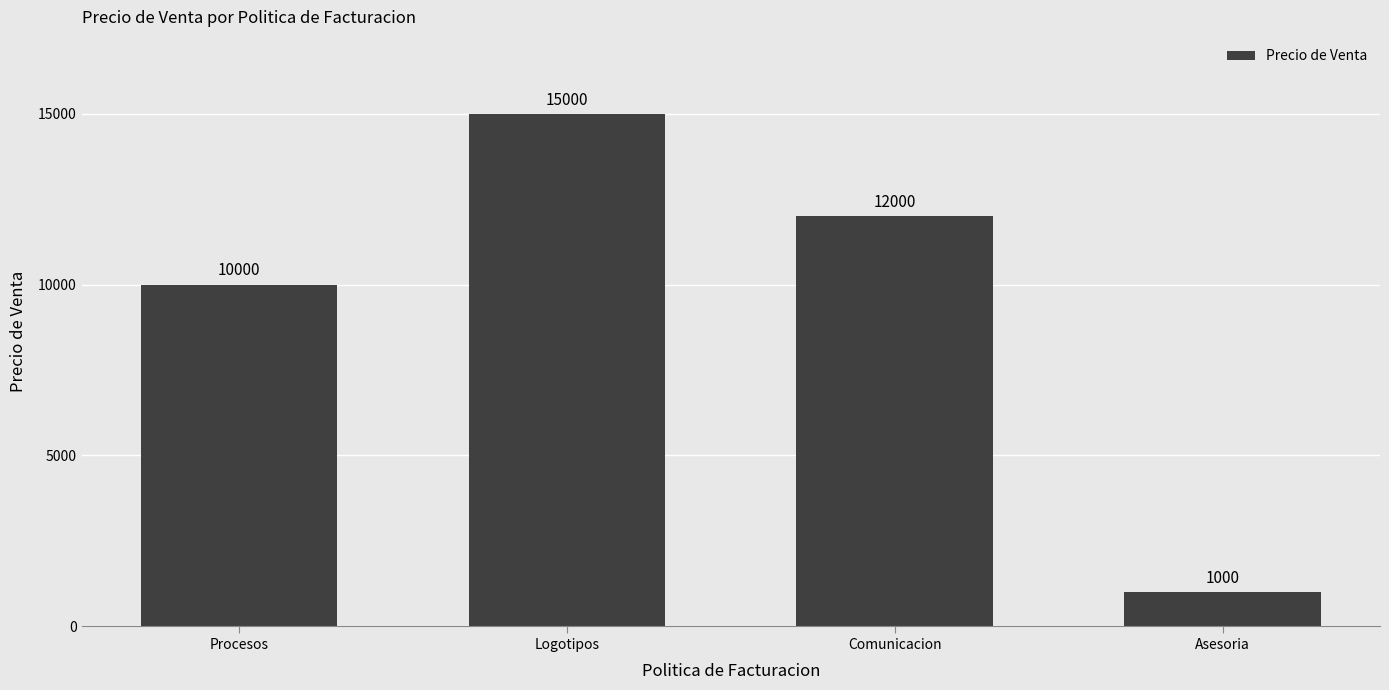

Is it true that the value at Asesoria is 385?

False